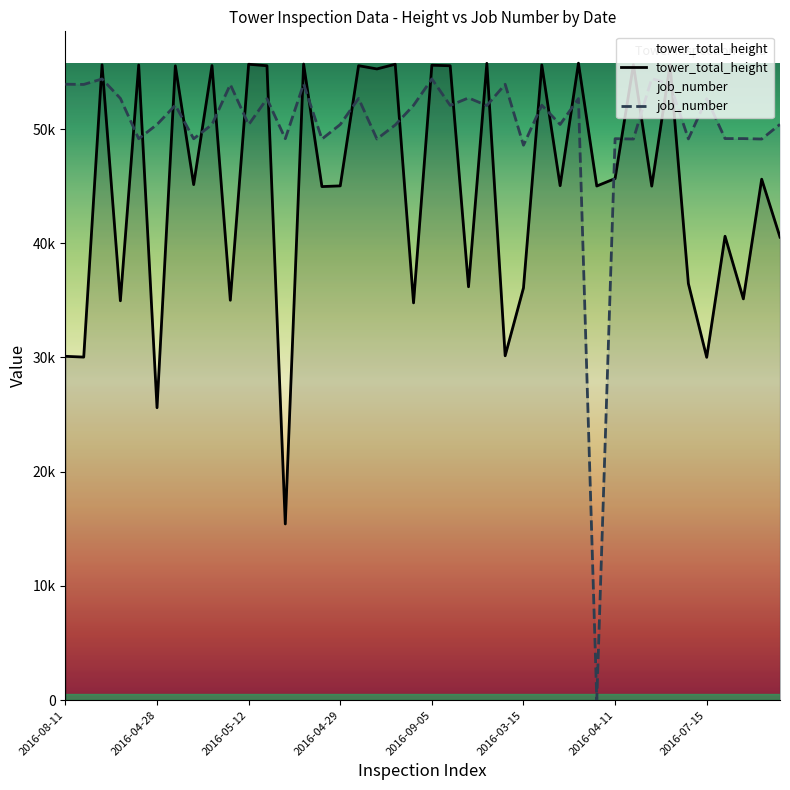

At which label does job_number first exceed 52056?

2016-08-11